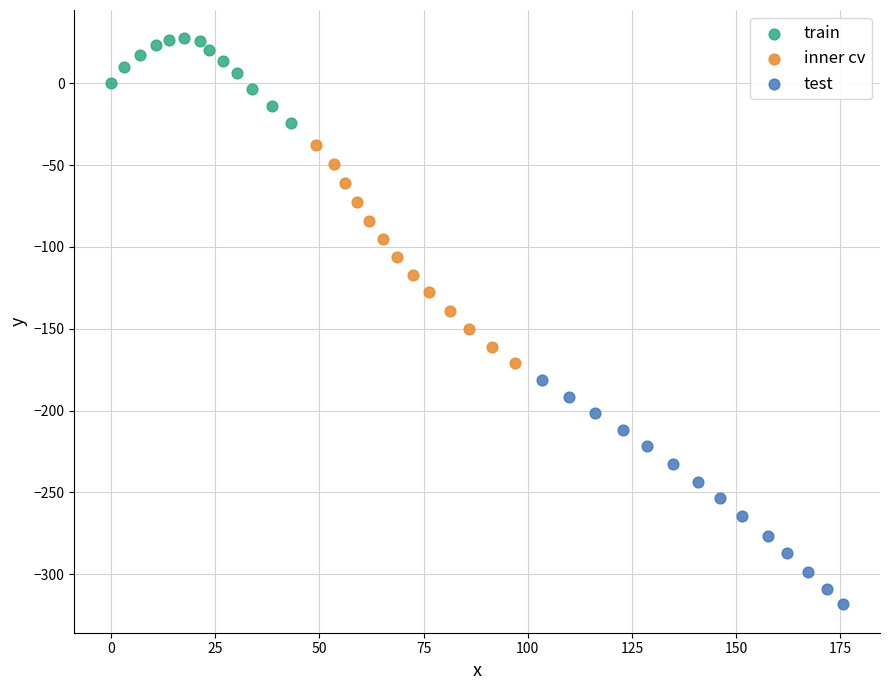

Which series contains the lowest Y value?

test